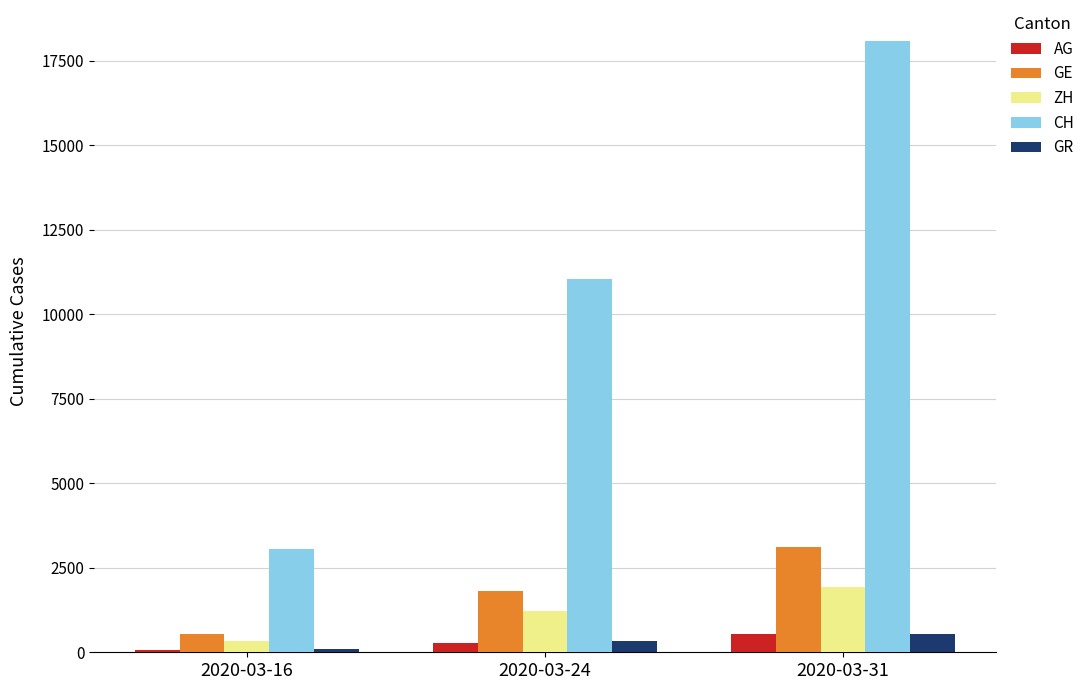

True or false: AG has a value of 56 at 2020-03-16.

True